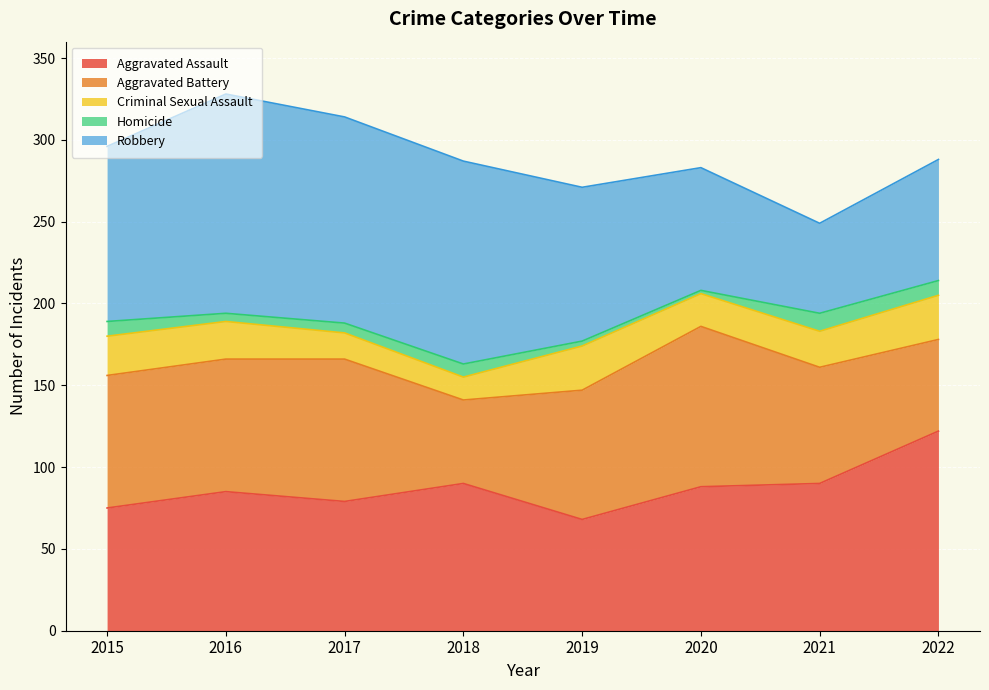

Which series changed the most between 2018 and 2020?

Robbery